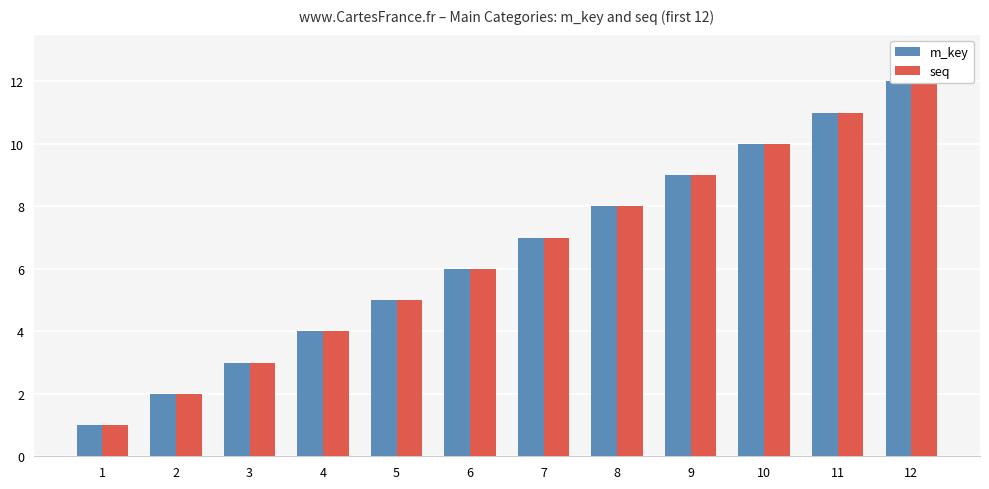

What is the sum of the m_key values at 9 and 2?

11